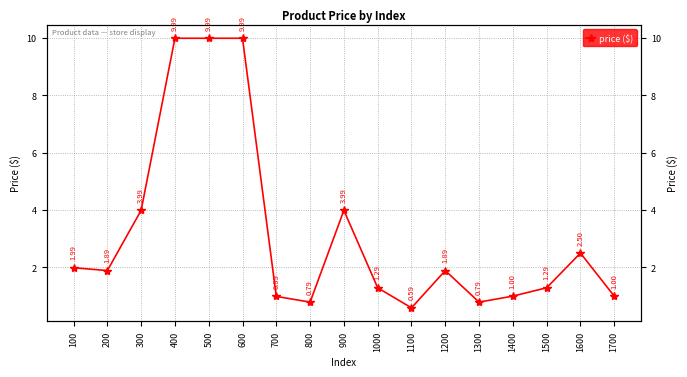

At which category does the data reach its first local valley?

200